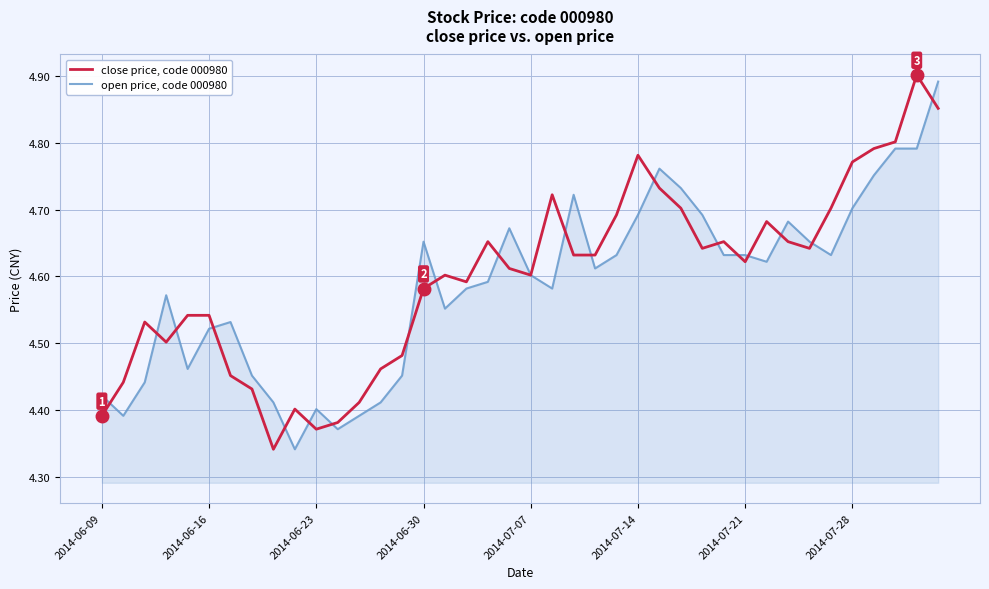

List the series in order of their peak value, lowest first.

open price, code 000980, close price, code 000980